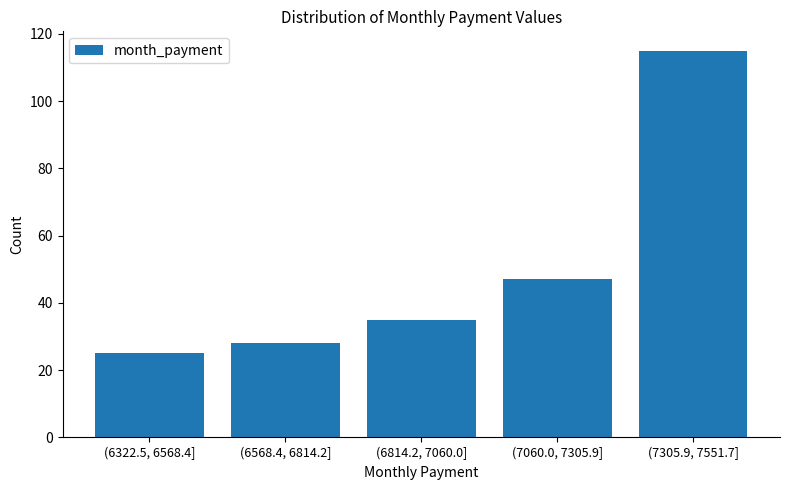

Reading left to right, extract all data points from this chart.

25	28	35	47	115